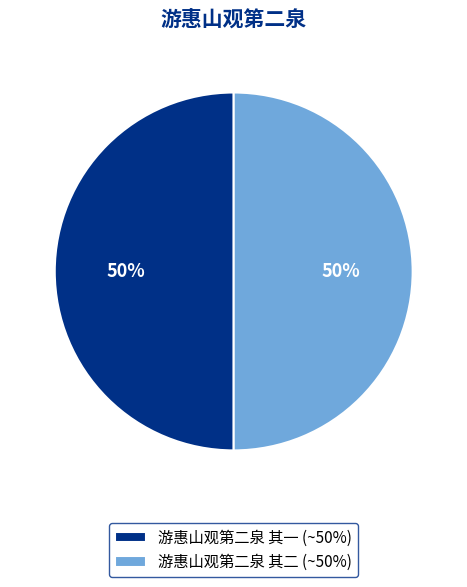

To the nearest percent, what is the combined percentage of 游惠山观第二泉 其一 and 游惠山观第二泉 其二?

100%